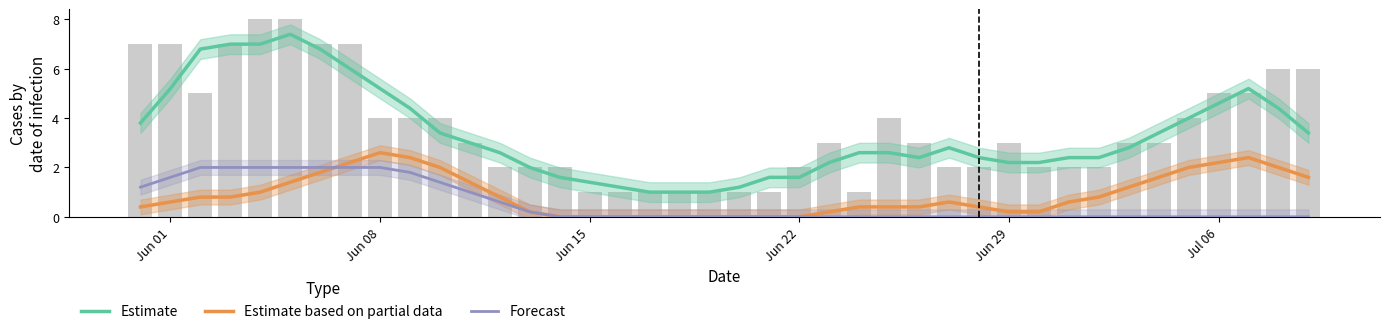

What is the value of the Forecast bar at the 2nd from the left?

1.6